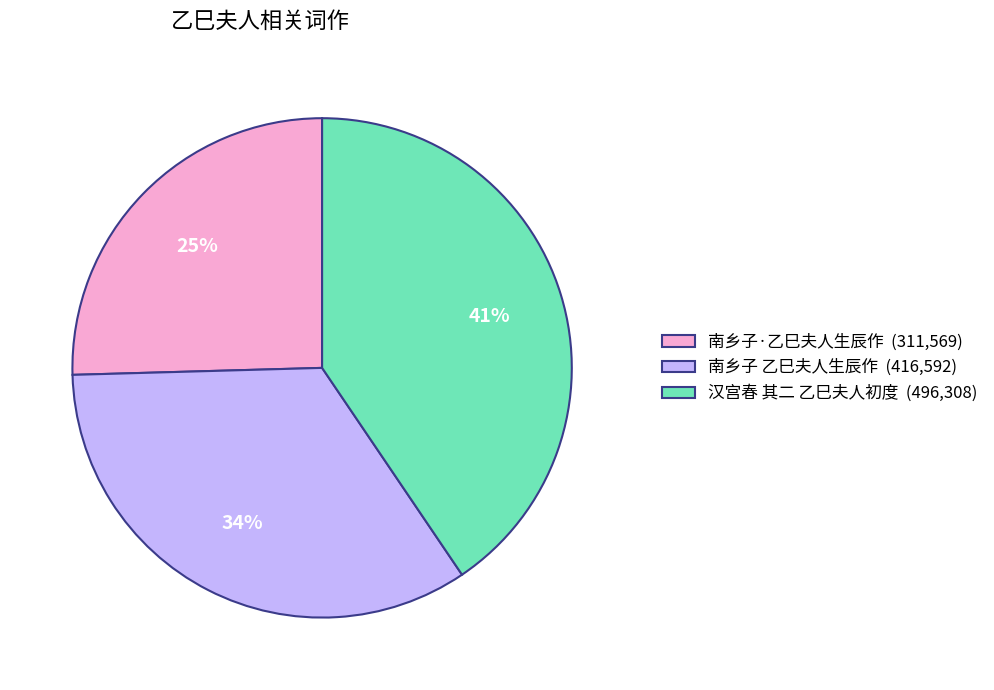

What is the smallest slice in the pie chart?

南乡子·乙巳夫人生辰作